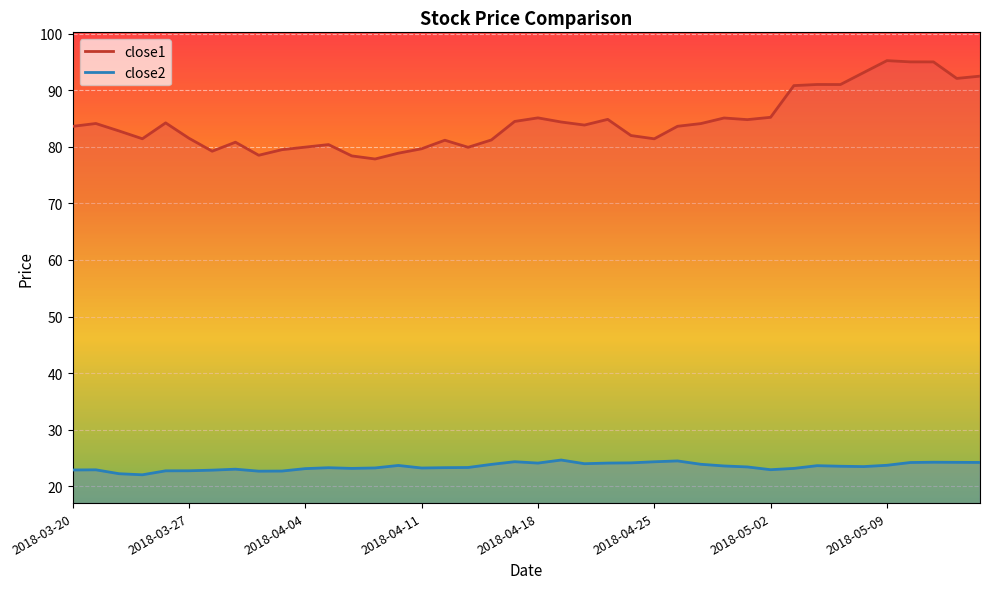

What are all the series names shown in the legend?

close1, close2